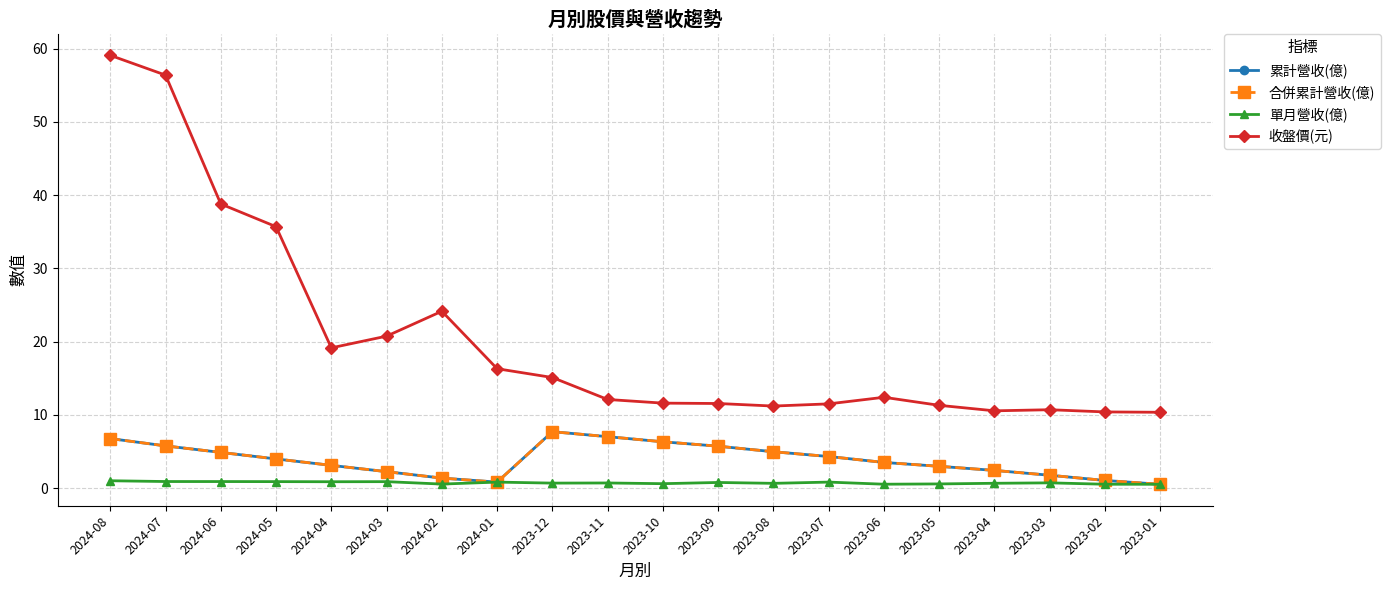

Does the chart have visible grid lines?

Yes